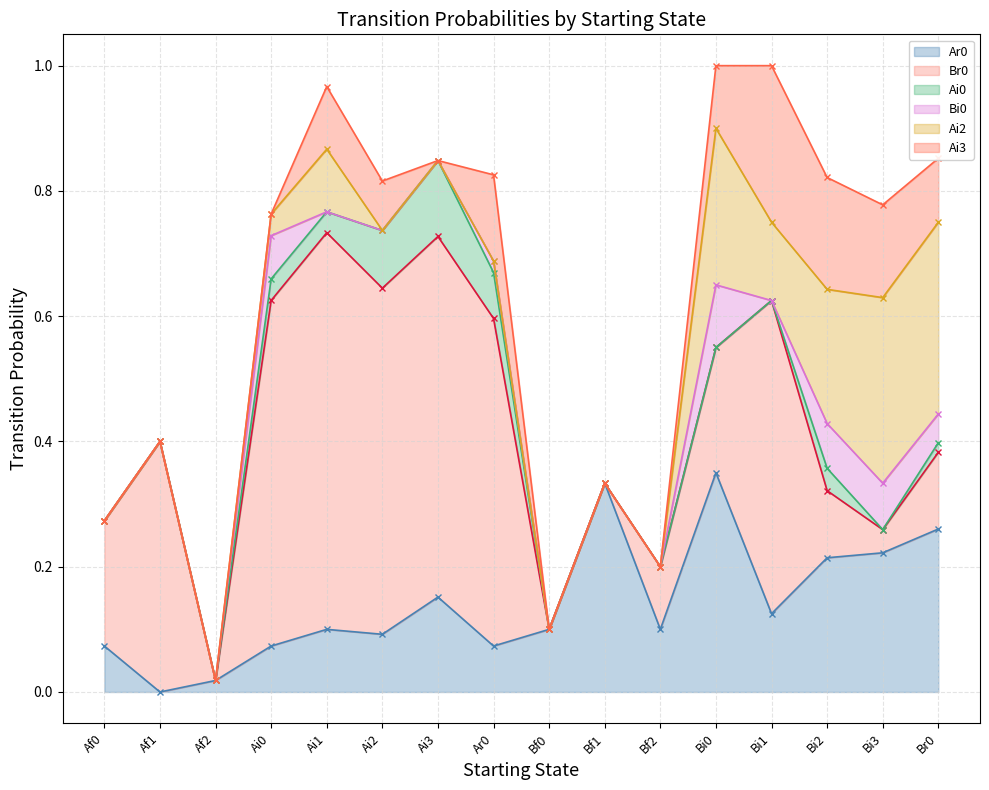

At how many categories does at least one series exceed 0?

16